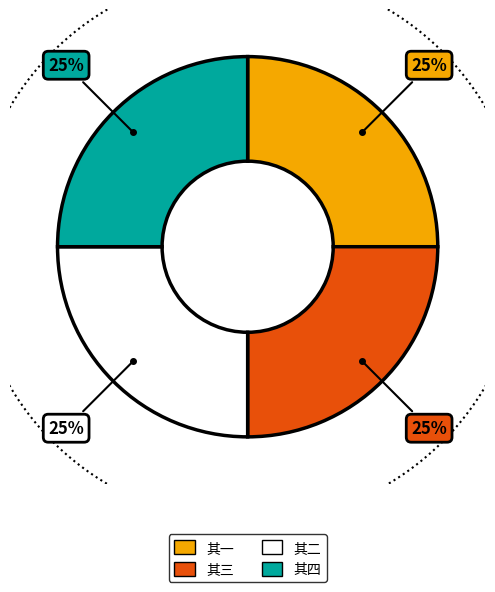

To the nearest percent, what portion does 其二 represent?

25%